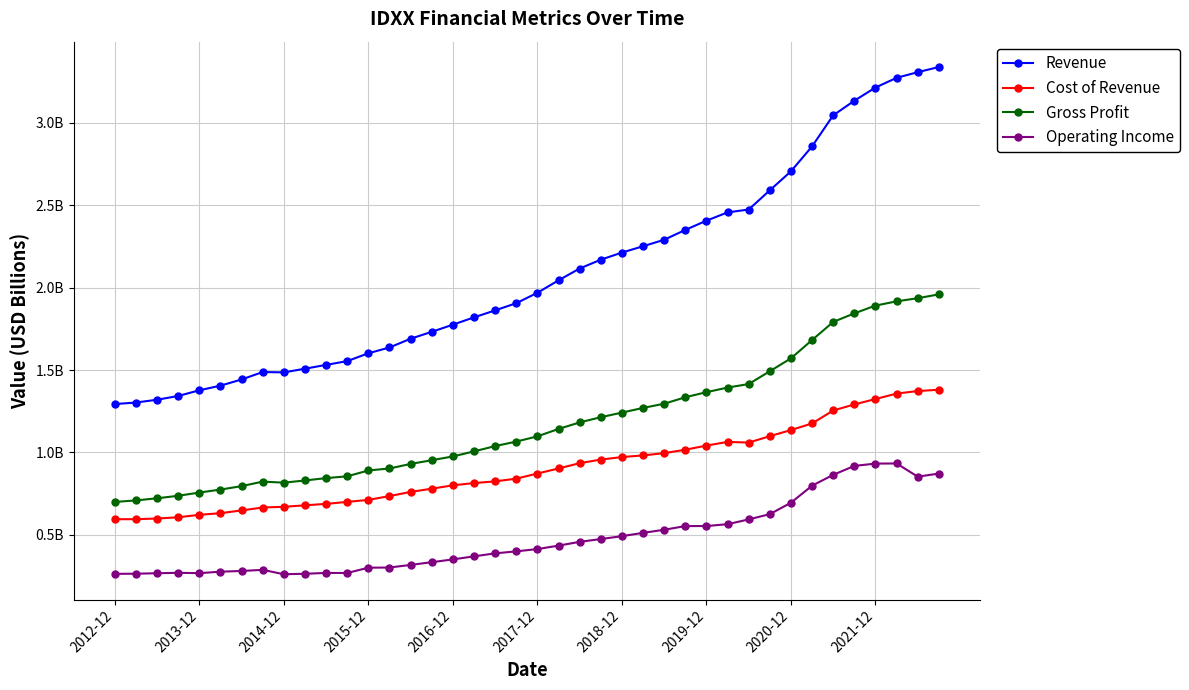

What are all the series names shown in the legend?

Revenue, Cost of Revenue, Gross Profit, Operating Income